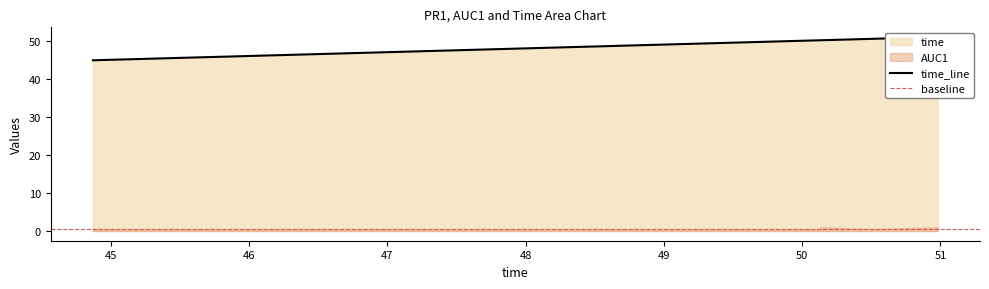

True or false: the data has more than 2 interior local peaks.

False